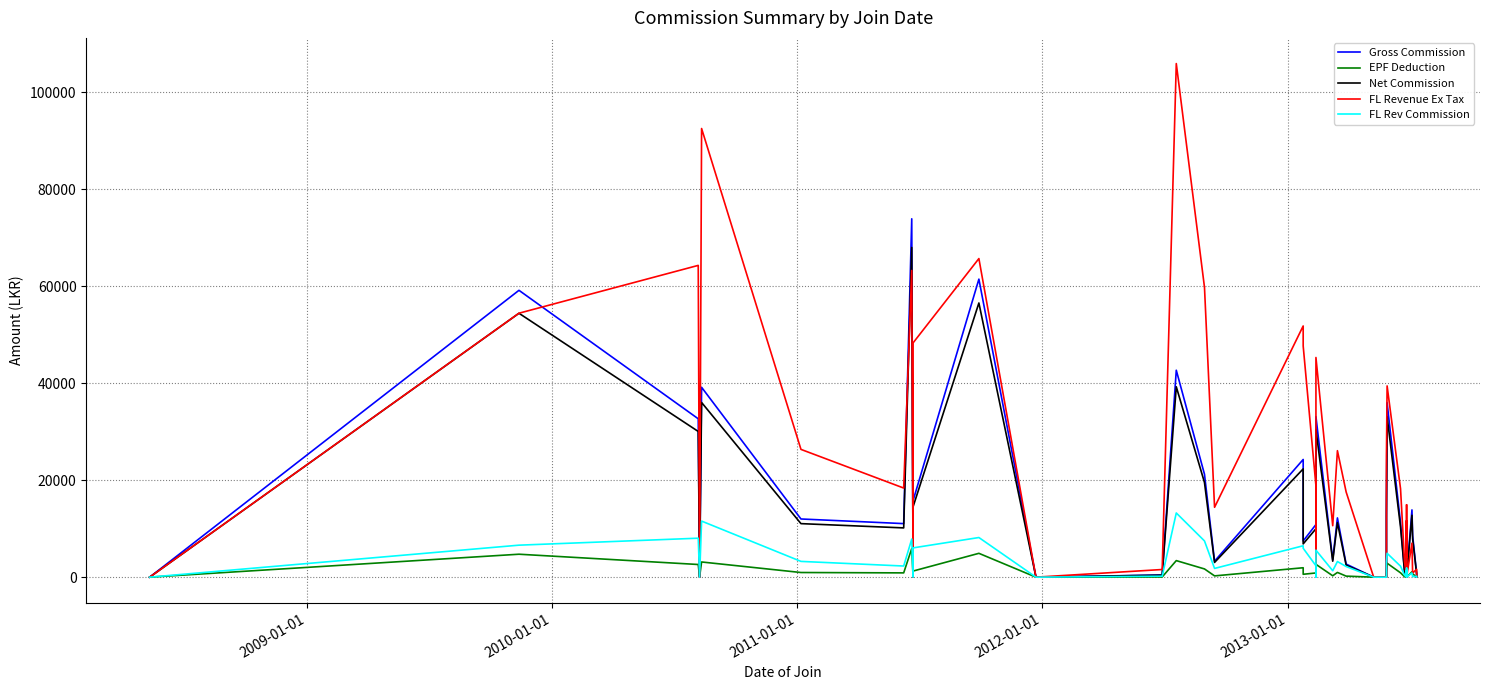

Reading left to right, transcribe all the data shown in this chart.

Gross Commission: 0.0	59173.7	32673.8	0.0	39168.9	12003.1	11047.9	73917.8	0.0	15791.9	61480.4	0.0	447.3	42689.5	21223.8	3301.9	24277.3	7461.4	10856.9	0.0	33118.4	3577.3	12223.2	2695.8	0.0	0.0	13365.0	35979.1	11214.7	1143.8	0.0	11616.6	1759.6	1955.0	0.0	13876.5	8607.3	702.9	0.0
EPF Deduction: 0.0	4733.9	2613.9	0.0	3133.5	960.2	883.8	5913.4	0.0	1263.3	4918.4	0.0	35.8	3415.2	1697.9	264.1	1942.2	596.9	868.5	0.0	2649.5	286.2	977.9	215.7	0.0	0.0	1069.2	2878.3	897.2	91.5	0.0	929.3	140.8	156.4	0.0	1110.1	688.6	56.2	0.0
Net Commission: 0.0	54439.8	30059.9	0.0	36035.4	11042.8	10164.1	68004.4	0.0	14528.5	56562.0	0.0	411.5	39274.4	19525.9	3037.7	22335.2	6864.4	9988.3	0.0	30468.9	3291.2	11245.4	2480.2	0.0	0.0	12295.8	33100.8	10317.5	1052.3	0.0	10687.3	1618.8	1798.7	0.0	12766.3	7918.7	646.7	0.0
FL Revenue Ex Tax: 0.0	54449.8	64316.4	0.0	92551.1	26358.5	18383.5	63260.8	0.0	48334.8	65722.2	0.0	1578.3	105948.8	59796.9	14414.9	51818.7	47690.9	18854.9	0.0	45316.5	10618.8	26093.0	17566.8	0.0	0.0	24920.3	39452.8	18233.4	3150.4	0.0	14933.2	4076.6	11640.4	0.0	7011.6	858.1	1623.4	0.0
FL Rev Commission: 0.0	6601.0	8039.6	0.0	11568.9	3253.1	2297.9	7861.1	0.0	6041.9	8176.9	0.0	197.3	13242.8	7473.8	1801.9	6477.3	5961.4	2356.9	0.0	5568.4	1327.3	3223.2	2195.8	0.0	0.0	3115.0	4929.1	2264.7	393.8	0.0	1866.7	509.6	1455.0	0.0	876.5	107.3	202.9	0.0